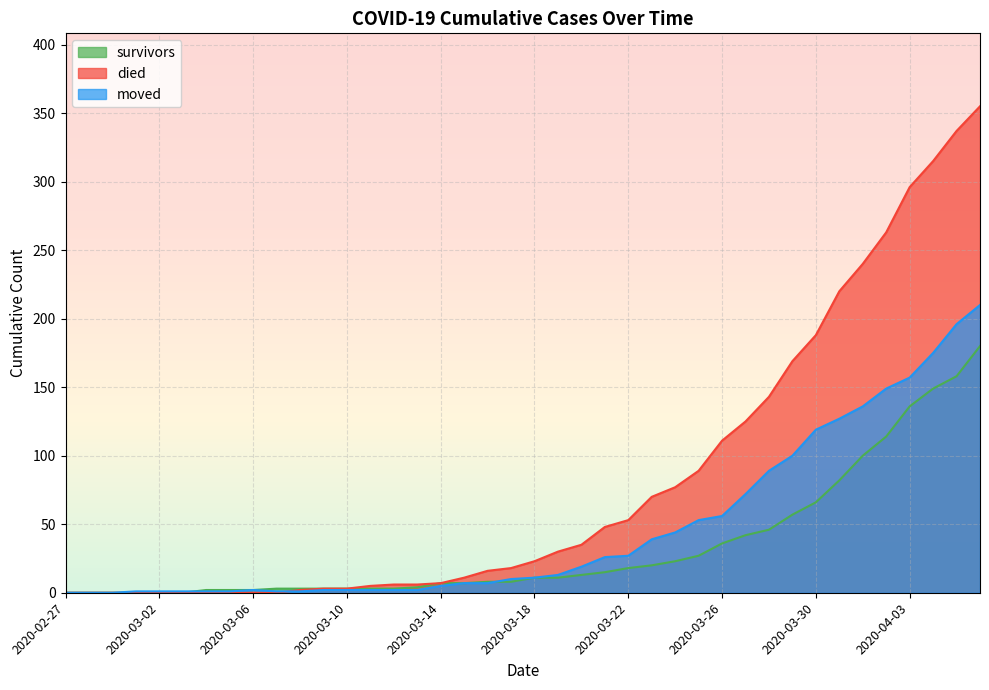

True or false: died and moved cross at least once.

True